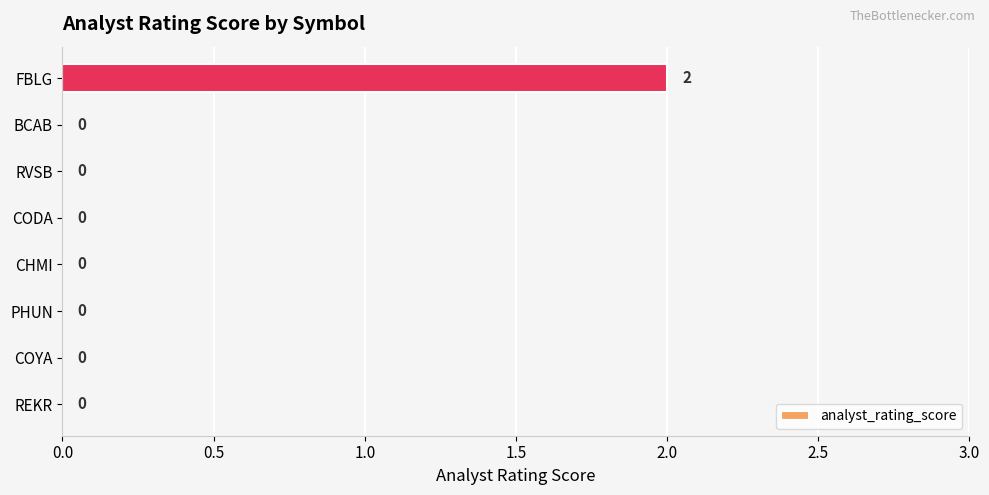

Is it true that the value at RVSB is 0?

True